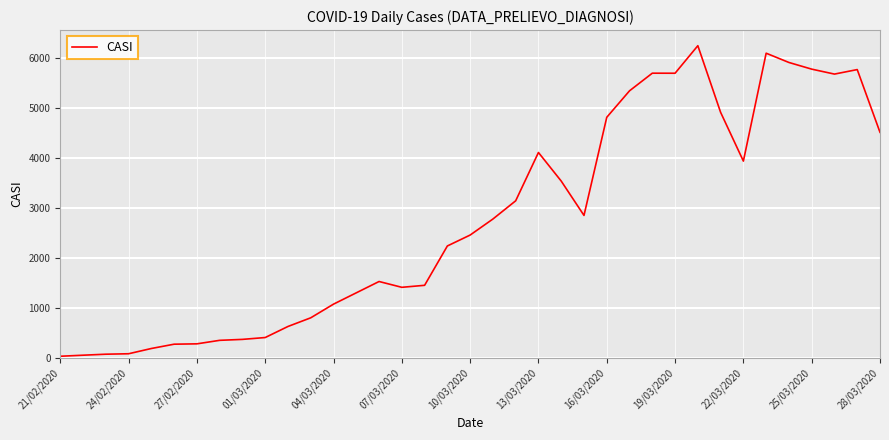

What is the greatest value displayed?

6239